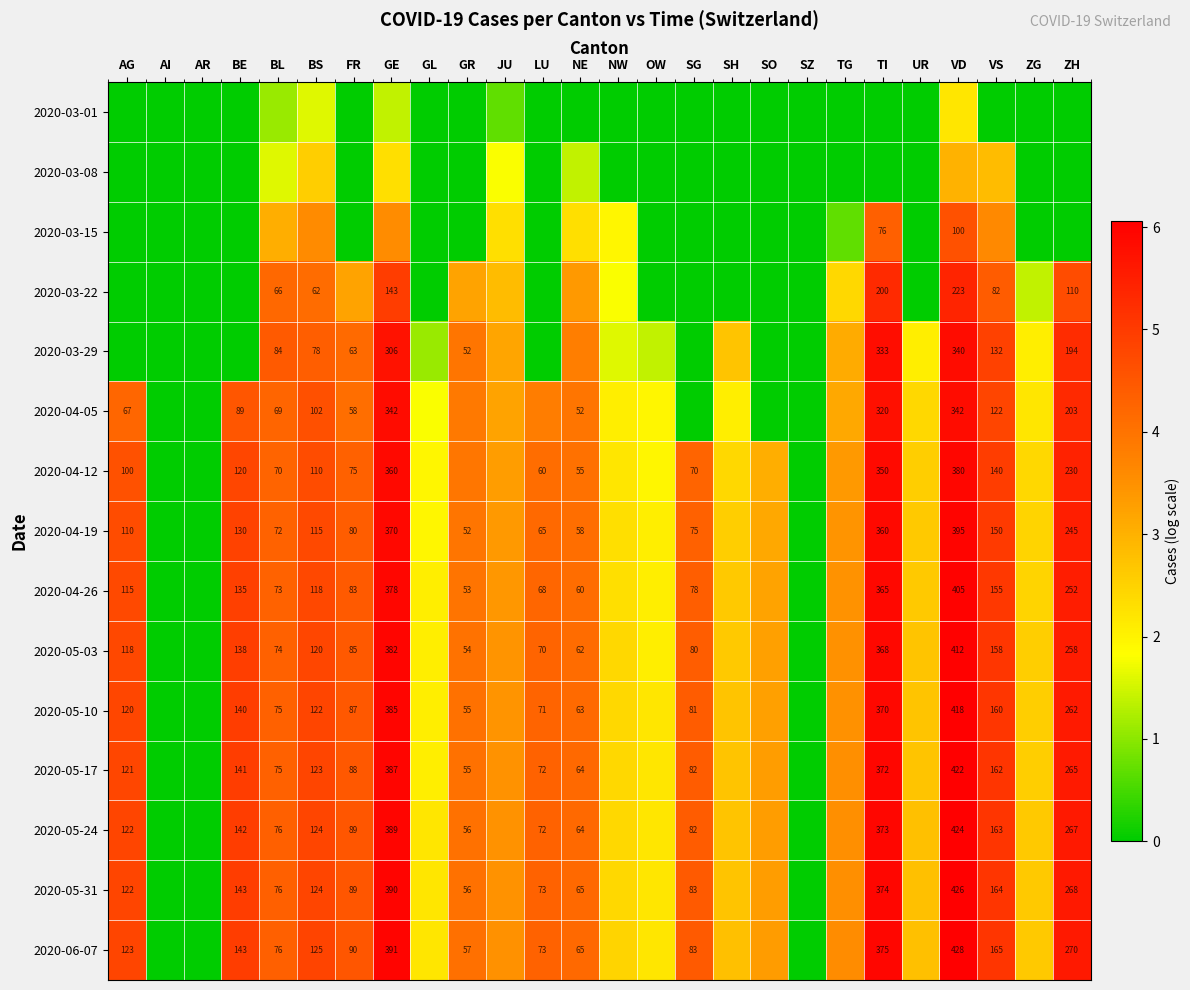

Between UR and AG, which is larger?

UR